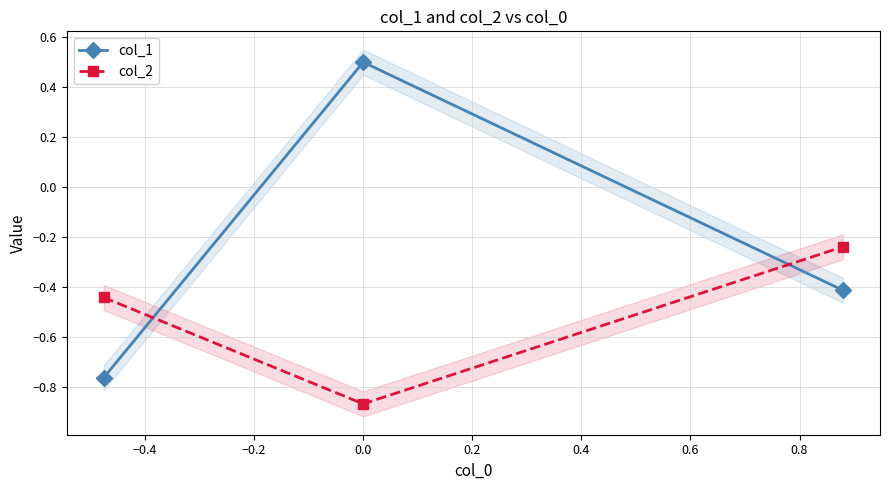

What is the maximum value for col_1?

0.5